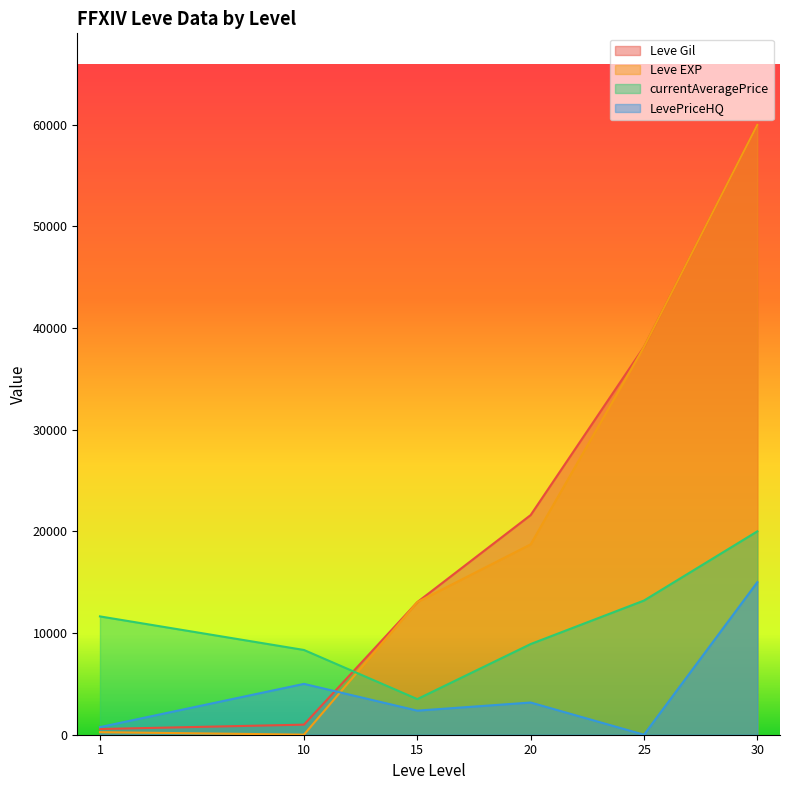

At which category is the sum across all series the highest?

30